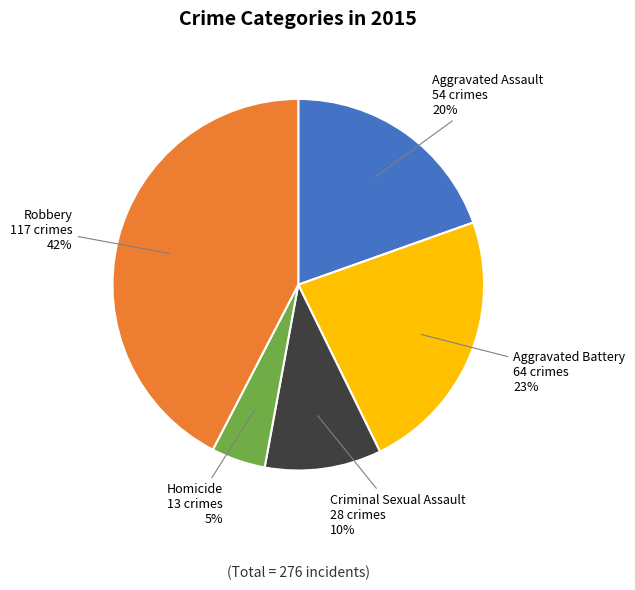

To the nearest percent, what is the average slice percentage?

20%